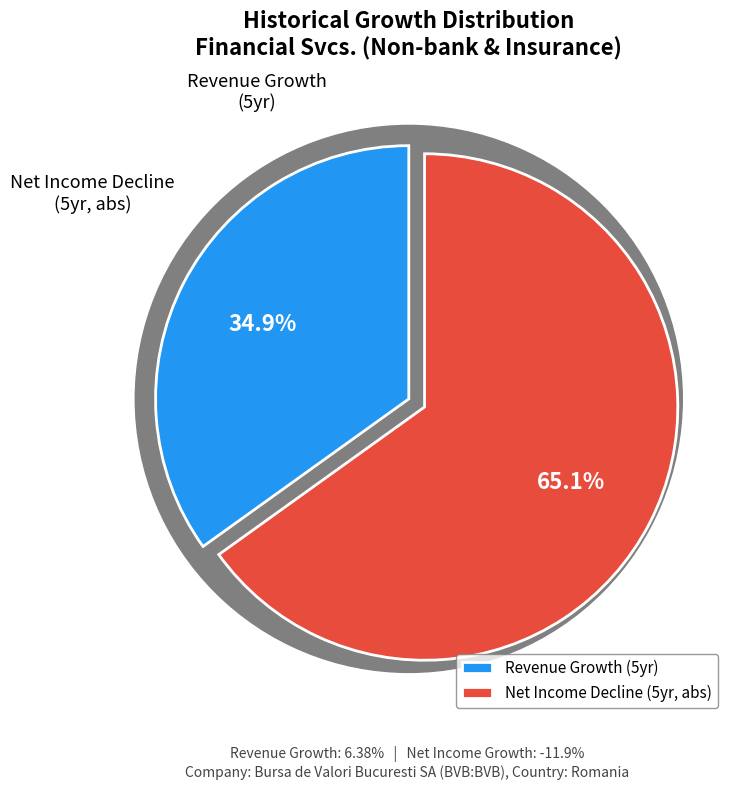

Is there a majority slice in this chart?

Yes